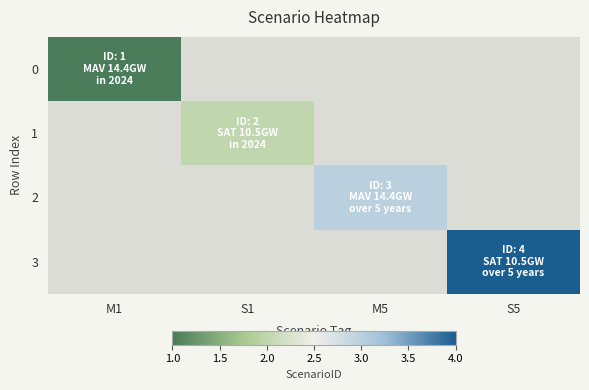

At S1, list the series in order from largest to smallest.

0, 1, 2, 3